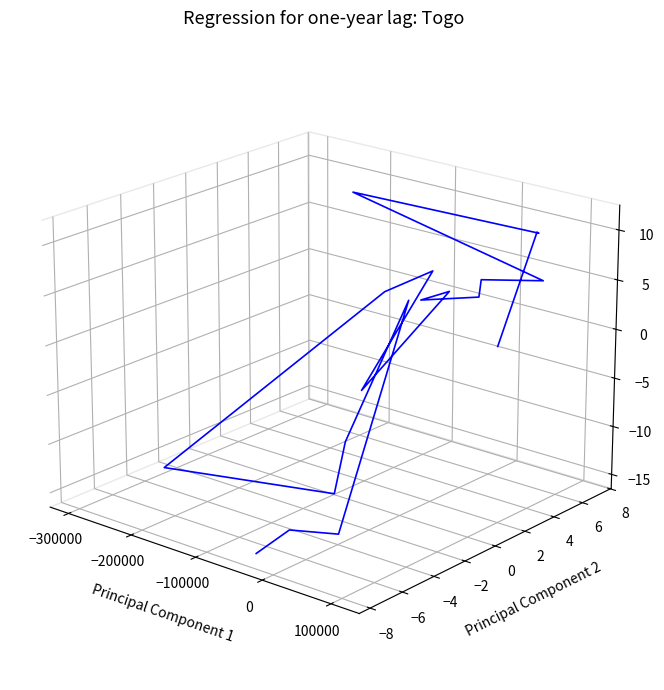

Which label corresponds to the largest value in the chart?

15